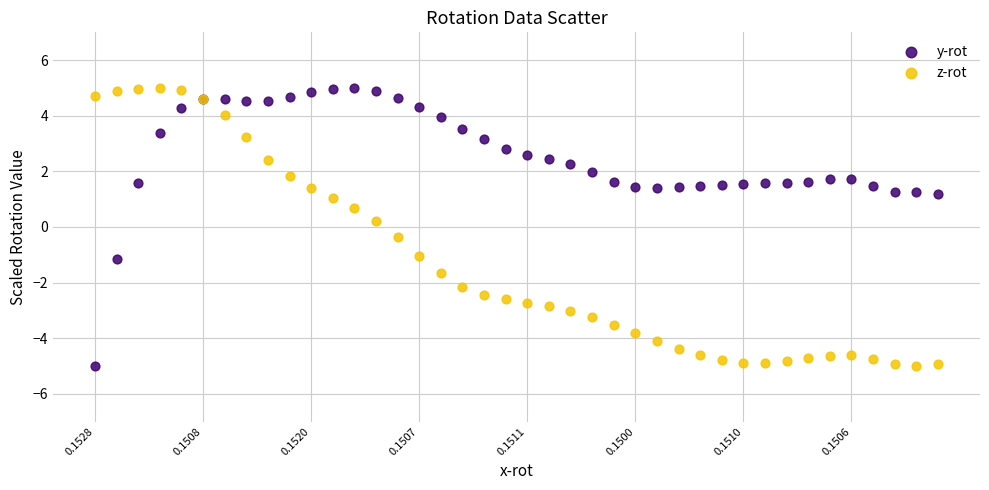

What are all the series names shown in the legend?

y-rot, z-rot